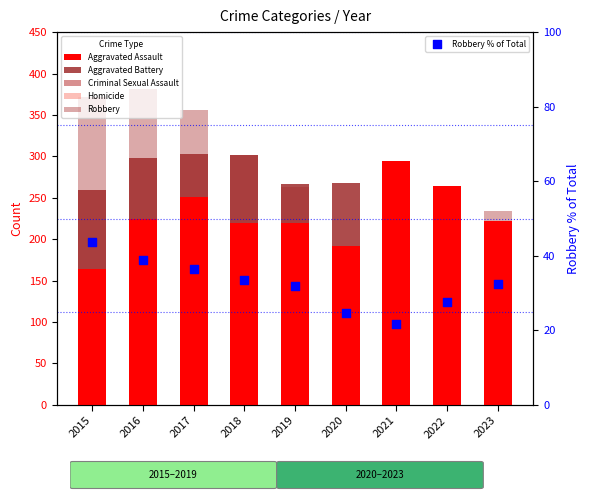

At how many categories does at least one series exceed 317?

3